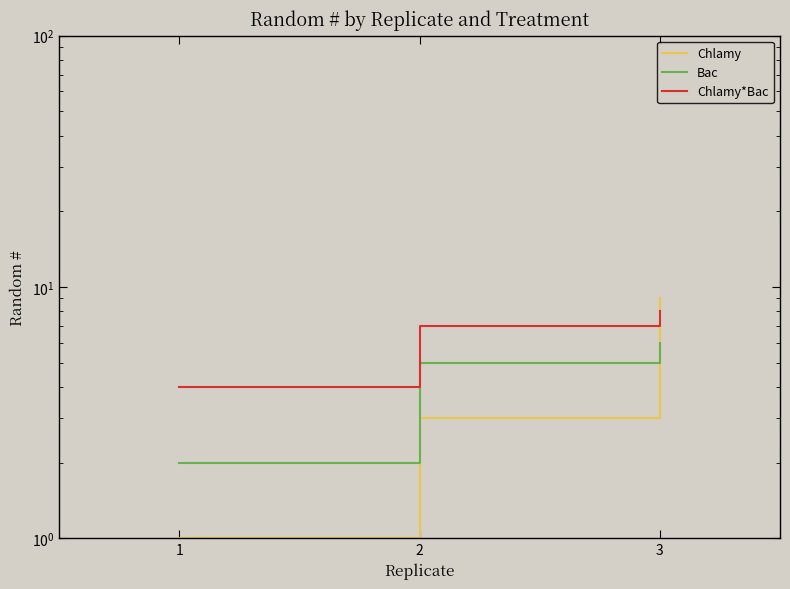

How many lines are shown in the chart?

3